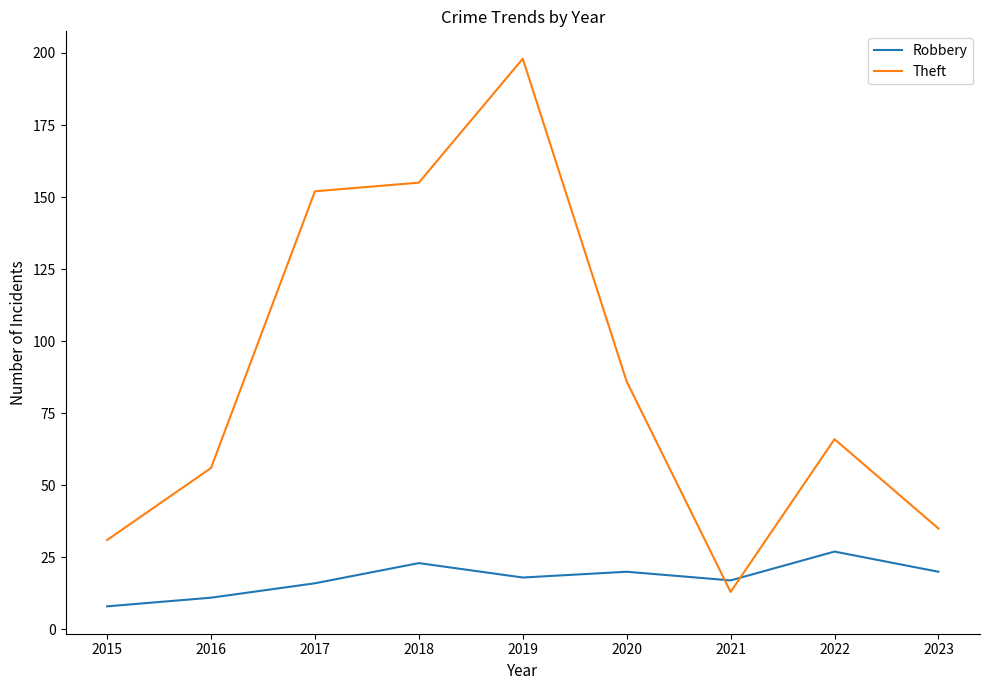

In Theft, how many points are lower than both neighbors (excluding endpoints)?

1